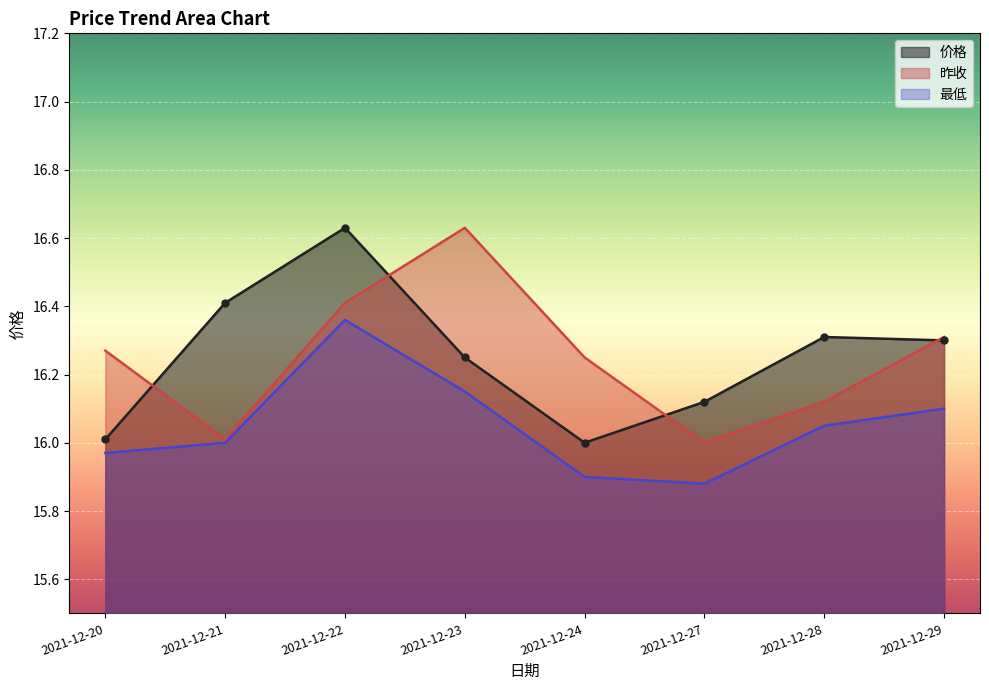

True or false: 最低 and 价格 cross at least once.

False